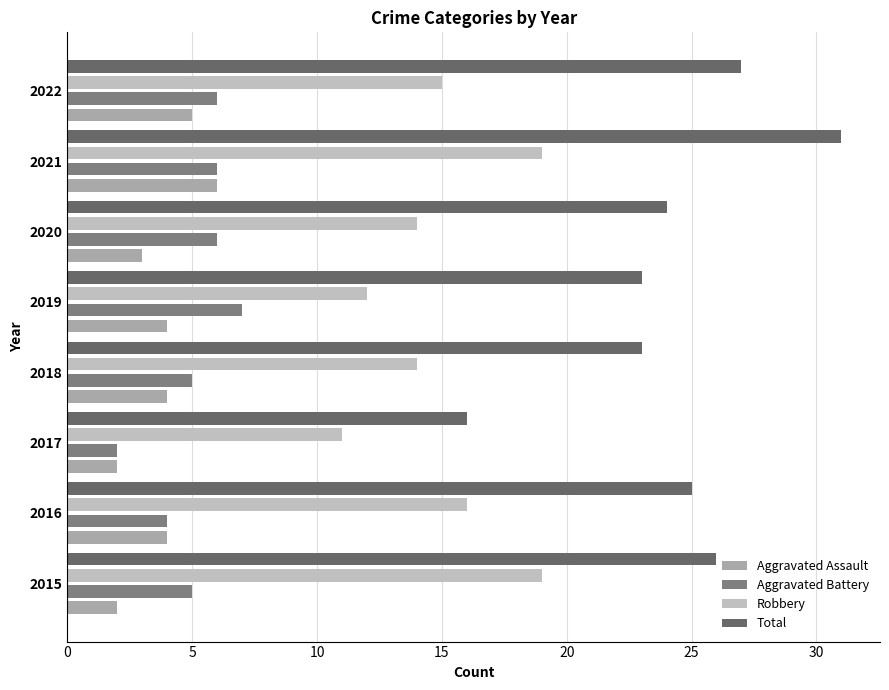

What is the smallest value displayed?

2